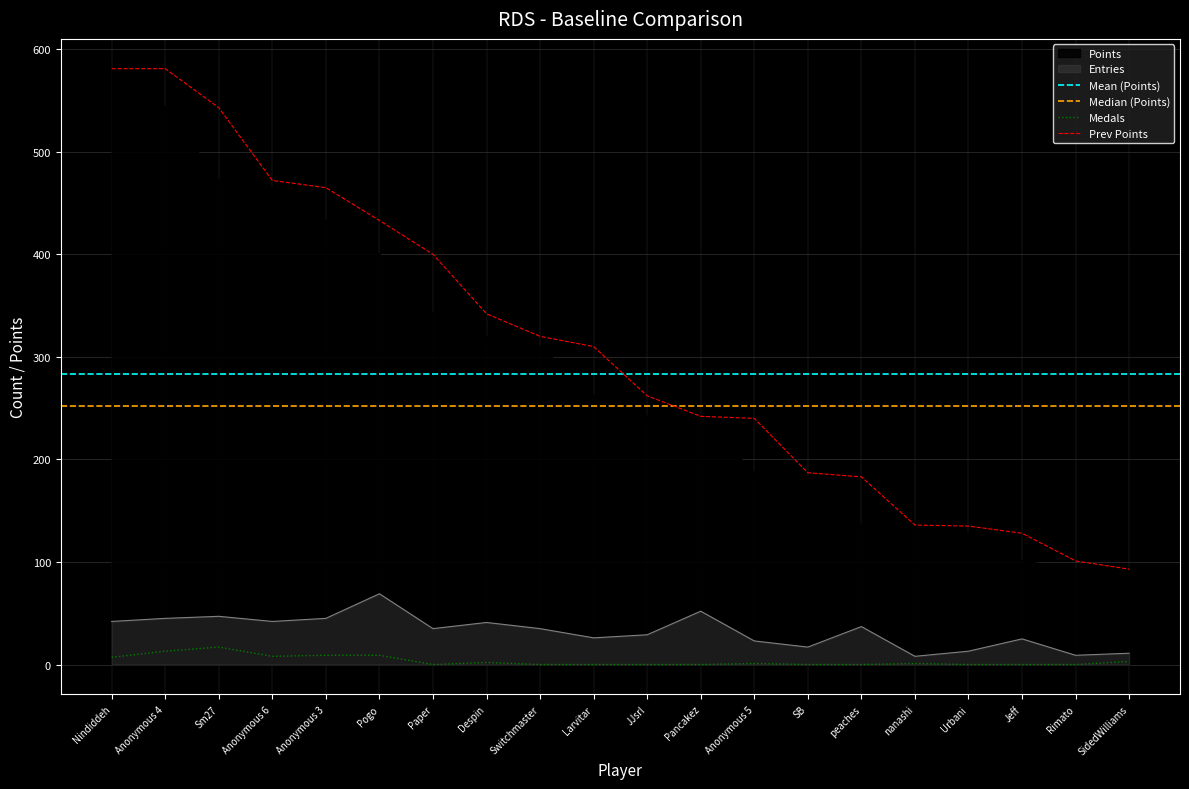

Rank the series by their maximum value, from highest to lowest.

Points, Entries, Medals